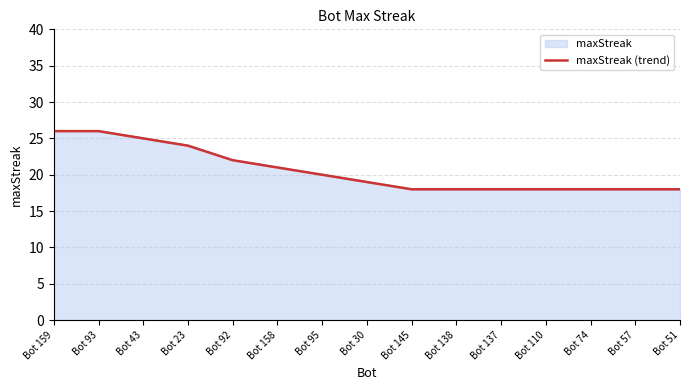

Is it true that the value at Bot 51 is 30?

False